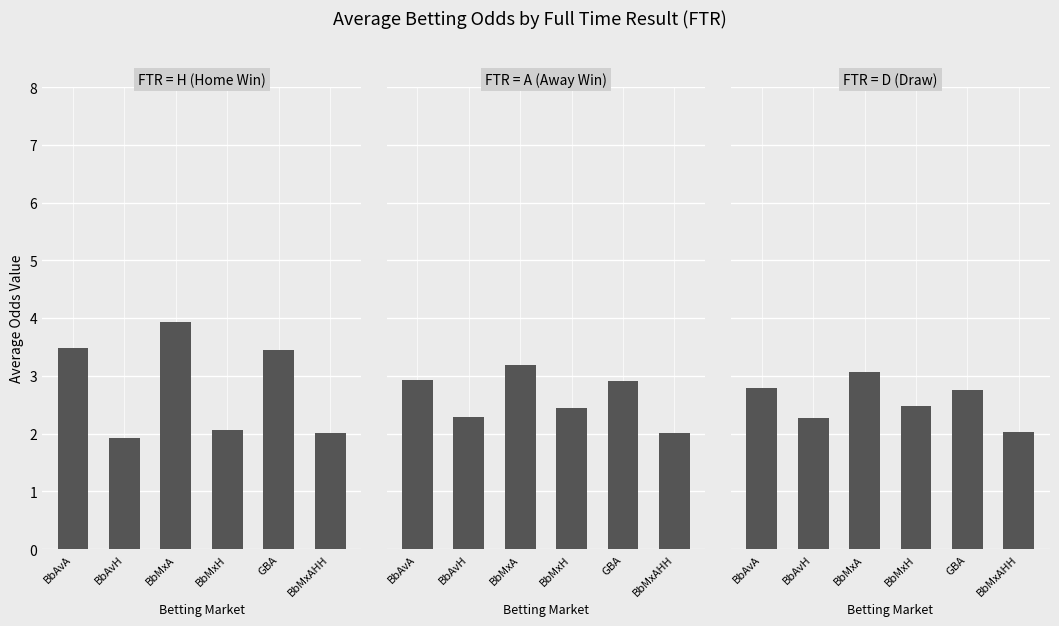

What is the label of the 3rd bar from the left?

BbMxA